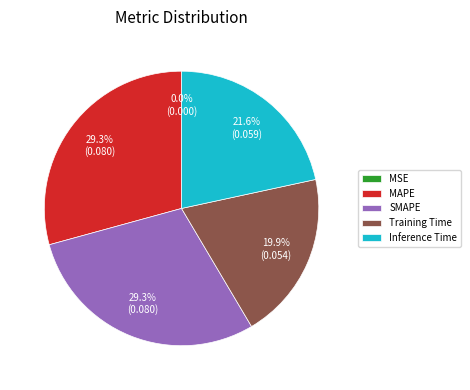

Is SMAPE the majority of the pie?

No